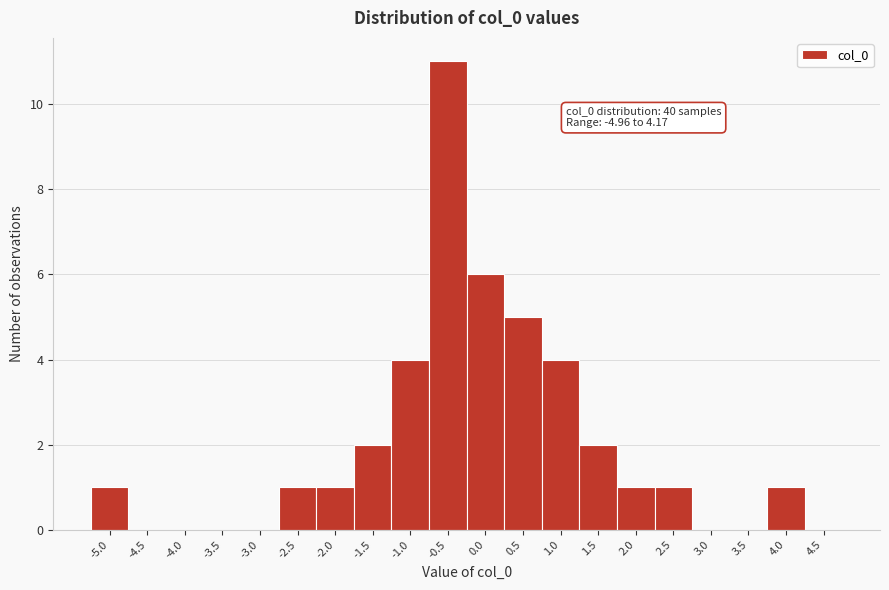

Reading left to right, what are all the values shown in this chart?

-5.0=1	-4.5=0	-4.0=0	-3.5=0	-3.0=0	-2.5=1	-2.0=1	-1.5=2	-1.0=4	-0.5=11	0.0=6	0.5=5	1.0=4	1.5=2	2.0=1	2.5=1	3.0=0	3.5=0	4.0=1	4.5=0